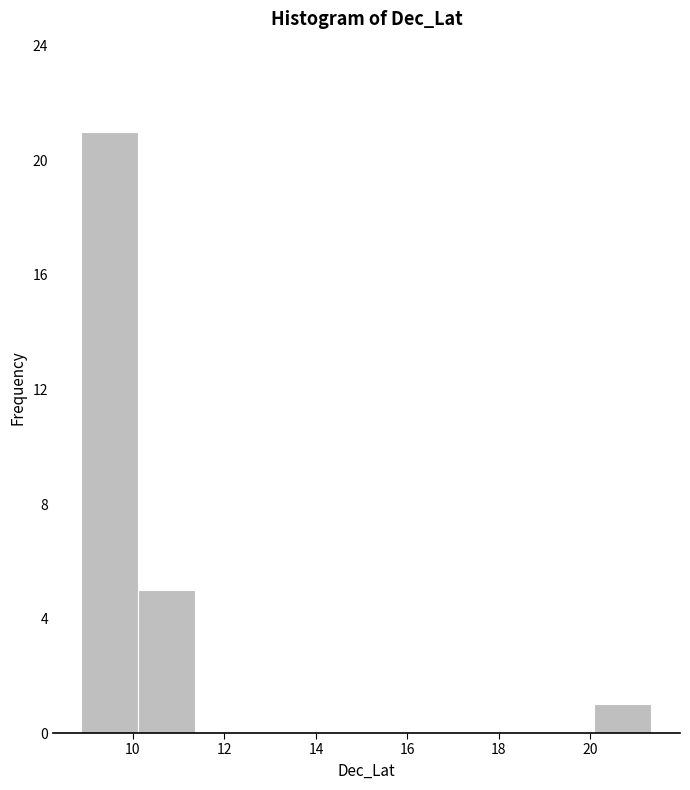

Reading left to right, transcribe this chart: for each bar, give the range it covers on the x-axis and its height. Neither the bar edges nor the heights are printed on the chart, so give them approximately, as read against the axes.

8.8 to 10.2: 21
10.2 to 11.4: 5
11.4 to 12.6: 0
12.6 to 13.8: 0
13.8 to 15.2: 0
15.2 to 16.4: 0
16.4 to 17.6: 0
17.6 to 18.8: 0
18.8 to 20.0: 0
20.0 to 21.4: 1